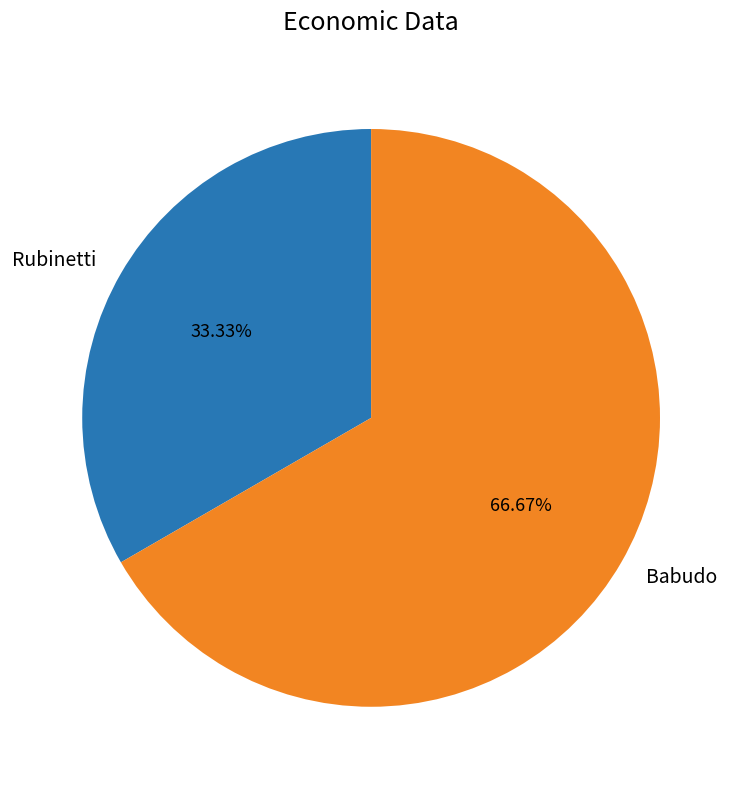

How many segments does this pie chart have?

2